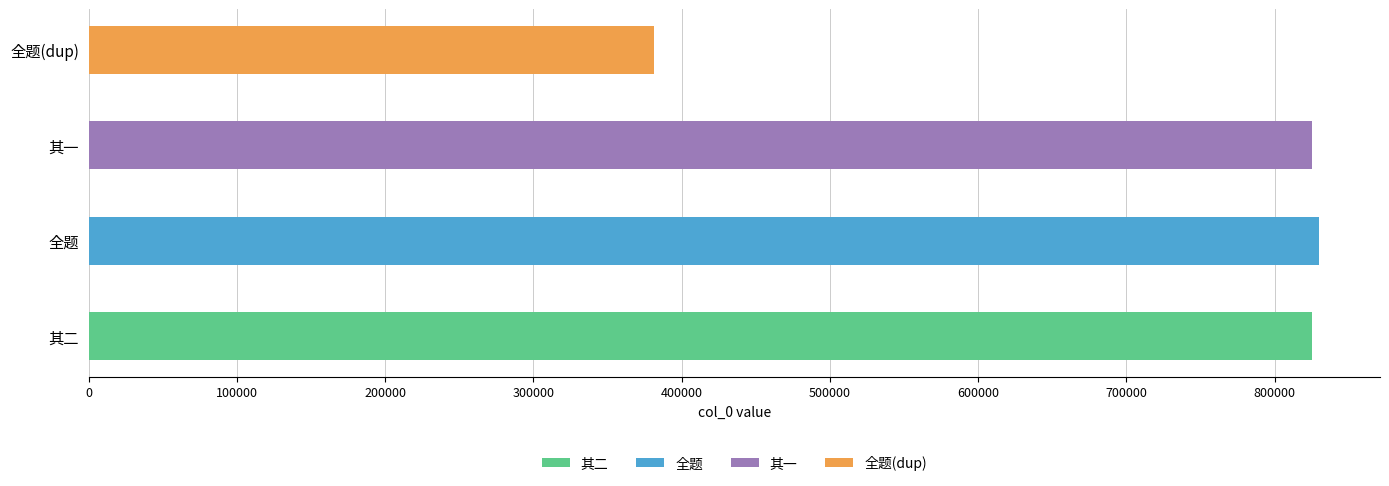

Are the bars horizontal?

Yes